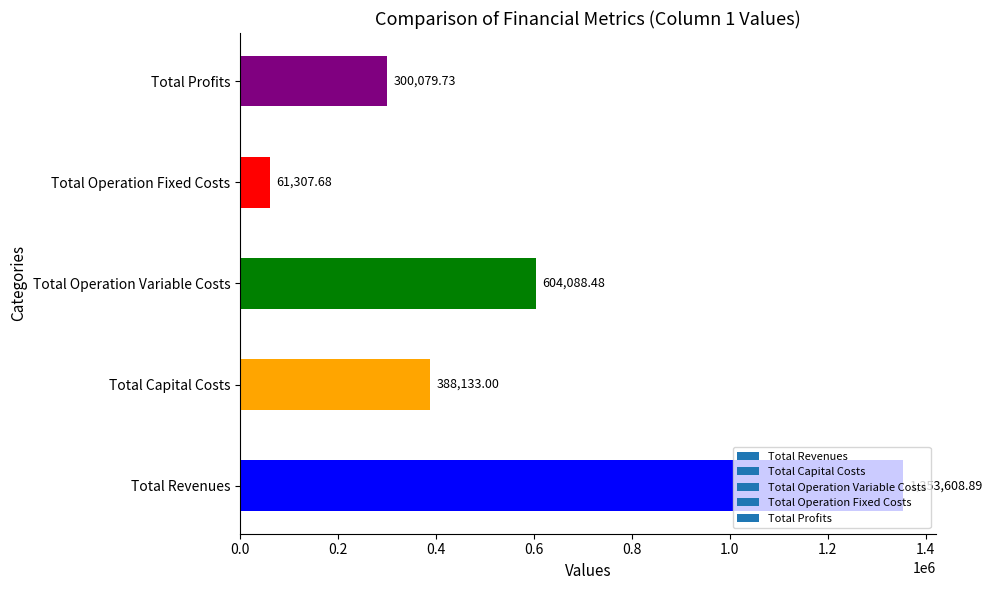

What is the change in value from Total Capital Costs to Total Operation Variable Costs?

+215955.5